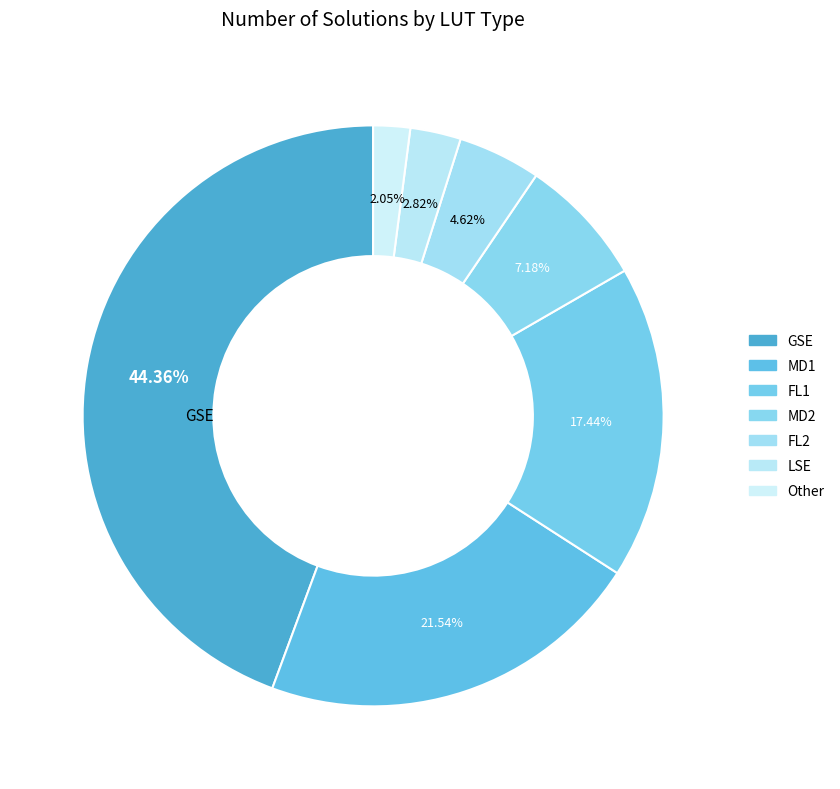

True or false: MD1 accounts for 34% of the total.

False